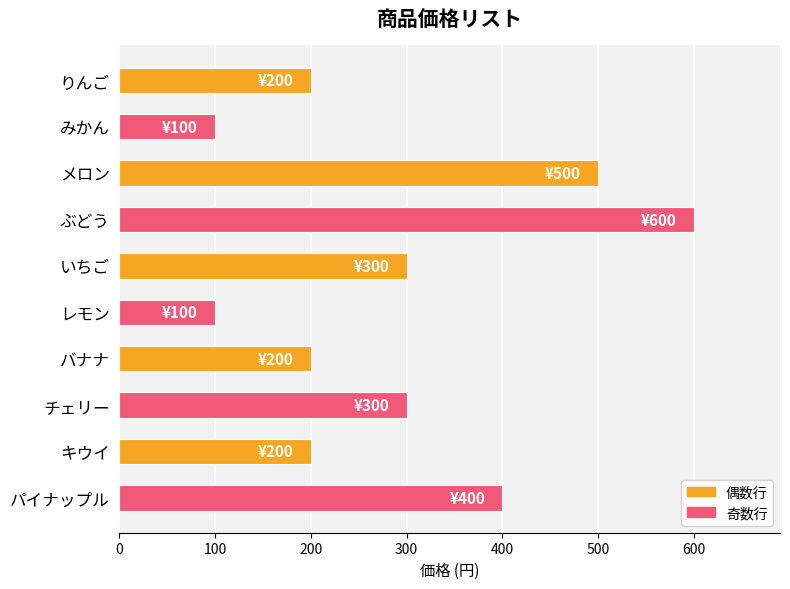

Reading top to bottom, transcribe all the data shown in this chart.

りんご=200	みかん=100	メロン=500	ぶどう=600	いちご=300	レモン=100	バナナ=200	チェリー=300	キウイ=200	パイナップル=400